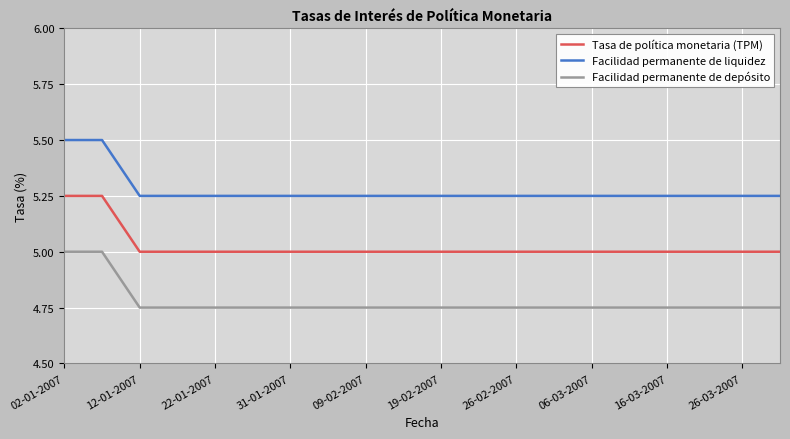

What is the greatest value displayed?

5.5